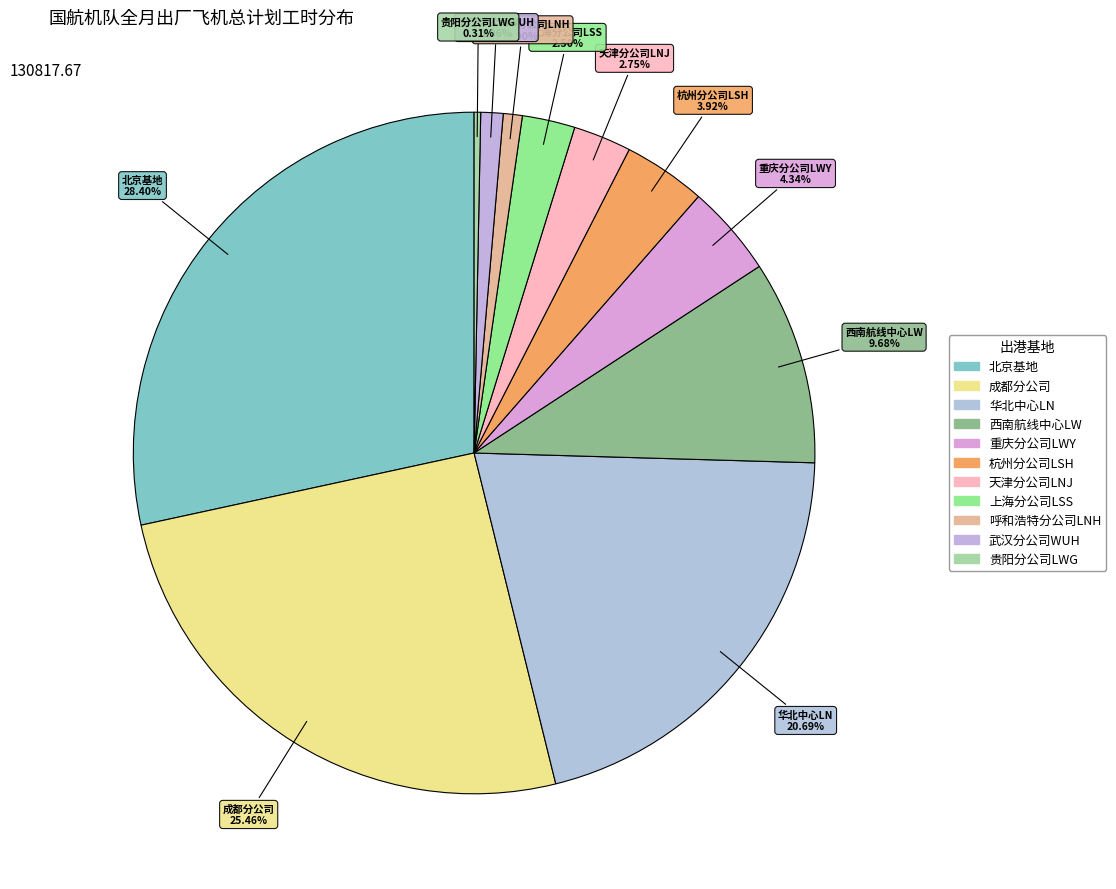

Which category has the biggest portion of the pie?

北京基地